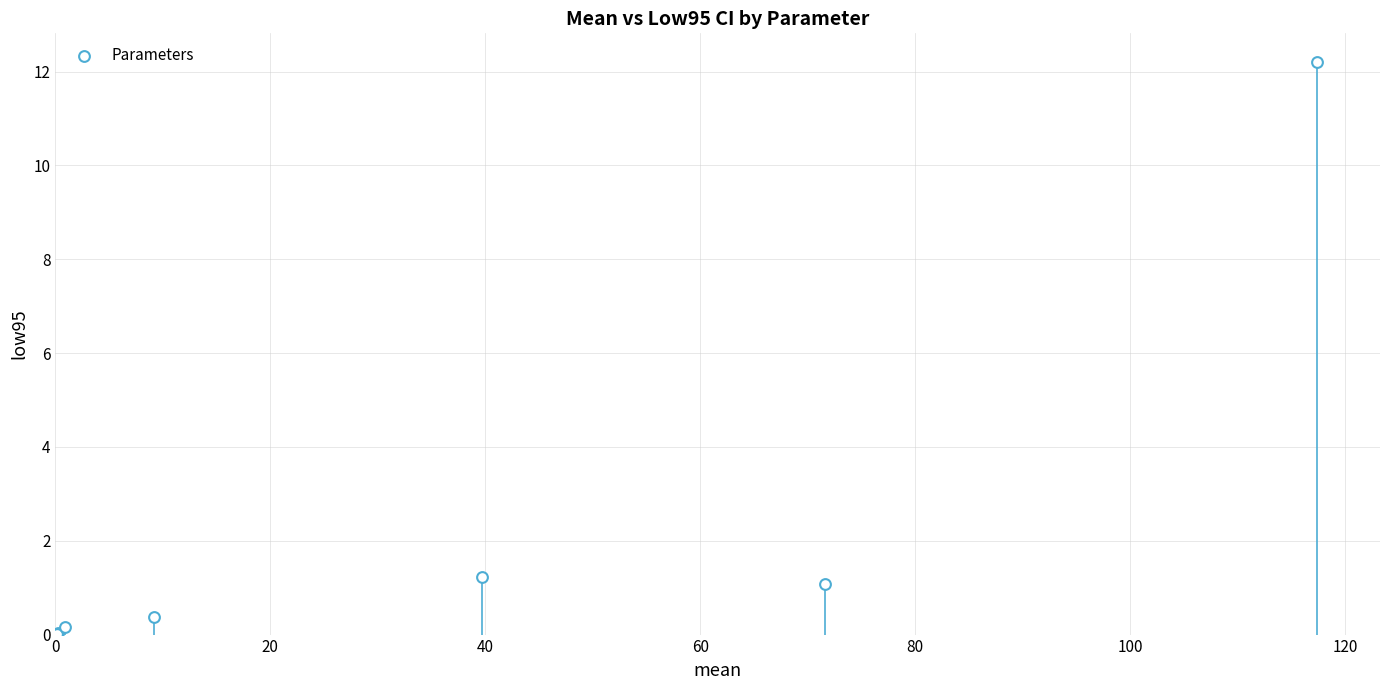

What Y value in the scatter plot is closest to 6?

1.2